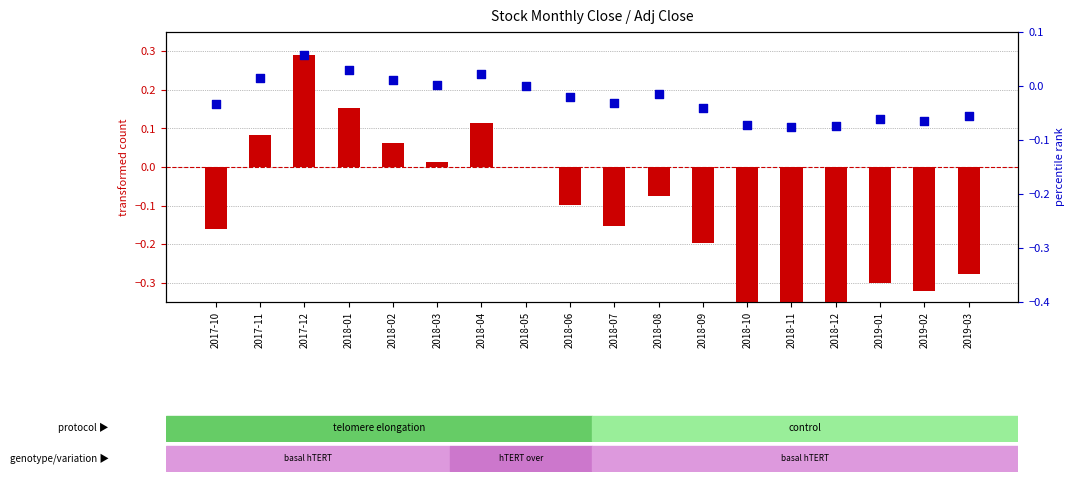

At which category is the sum across all series the highest?

2017-12